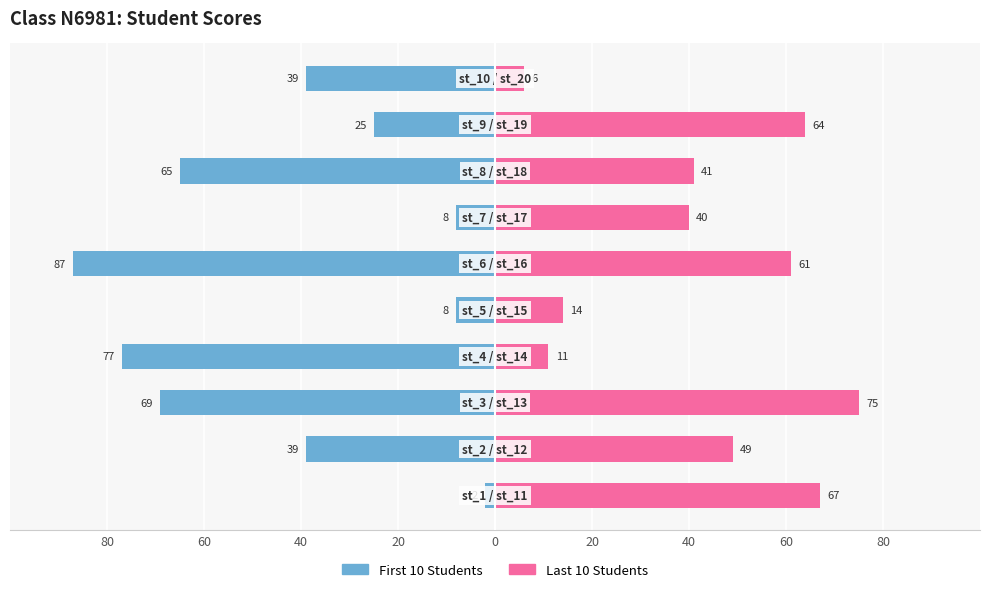

How many bars are there in total?

20